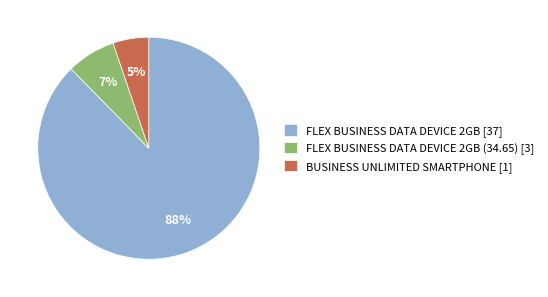

Is the sum of FLEX BUSINESS DATA DEVICE 2GB [37] and BUSINESS UNLIMITED SMARTPHONE [1] greater than half?

Yes